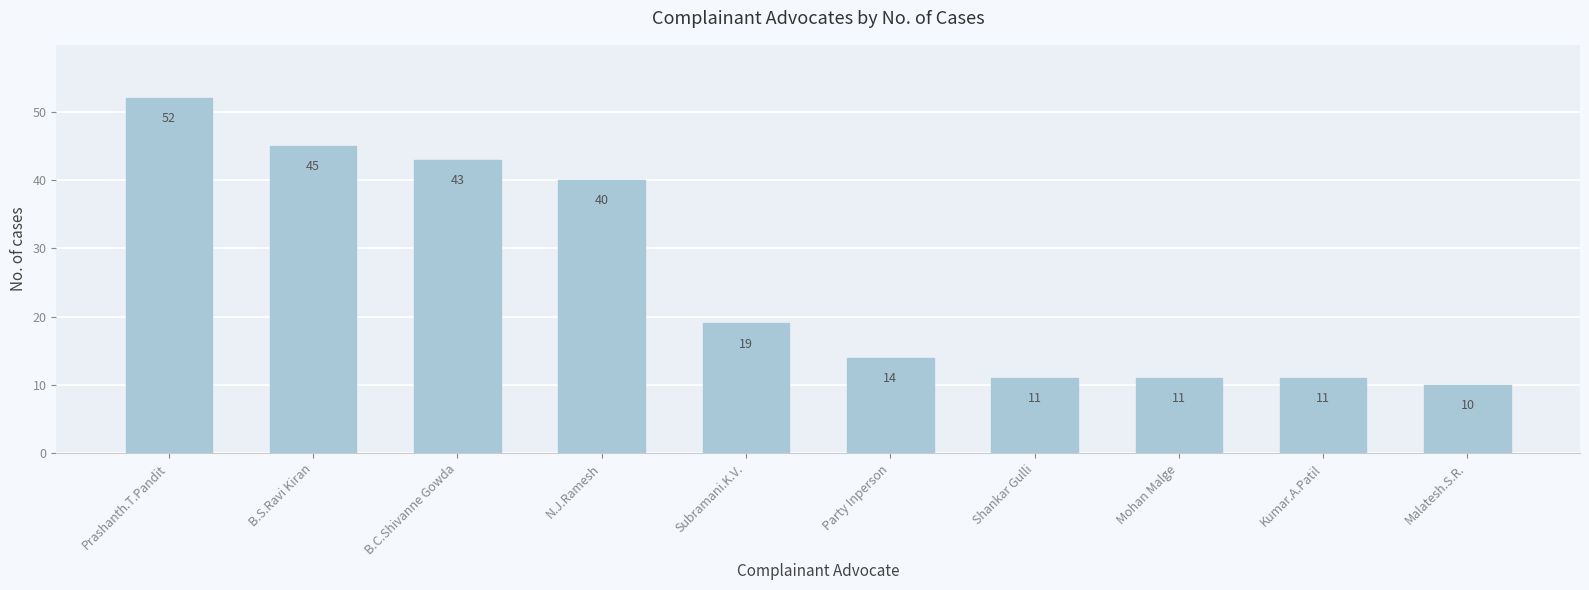

Is it true that the value at B.C.Shivanne Gowda is 15?

False